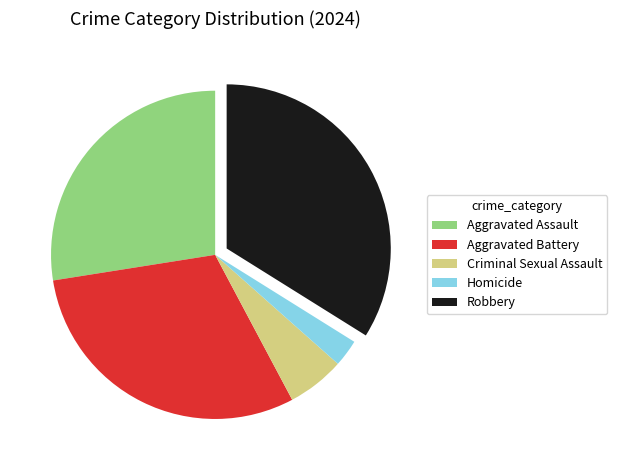

Is there a majority slice in this chart?

No